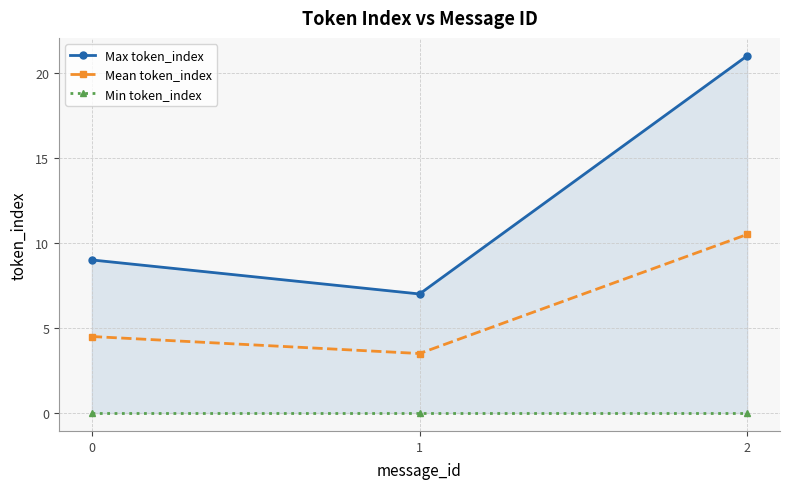

The value of Max token_index at 2 is 21.0. True or false?

True